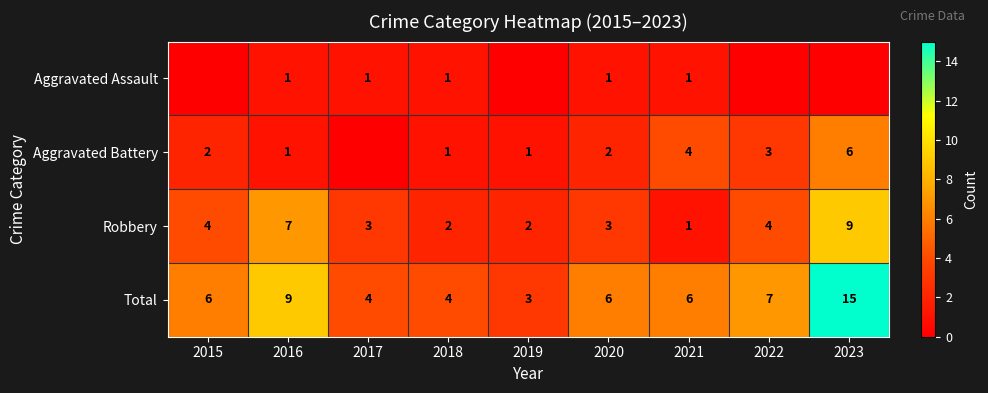

Is the value of Aggravated Battery at 2022 greater than the value of Total at 2017?

No